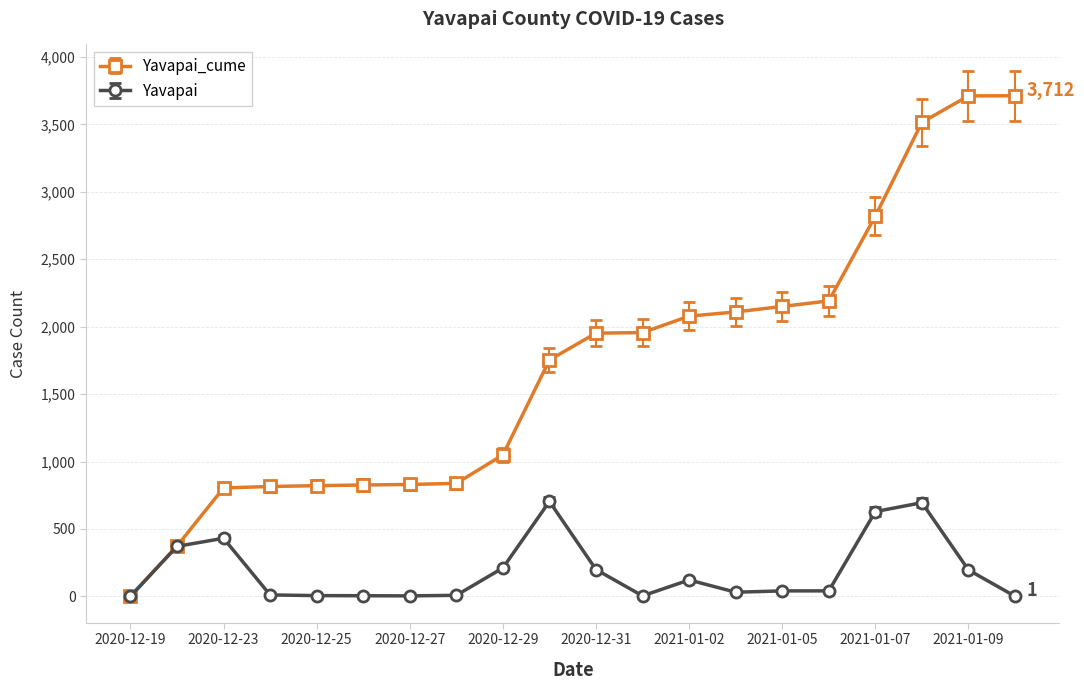

Which series has the widest spread of values?

Yavapai_cume